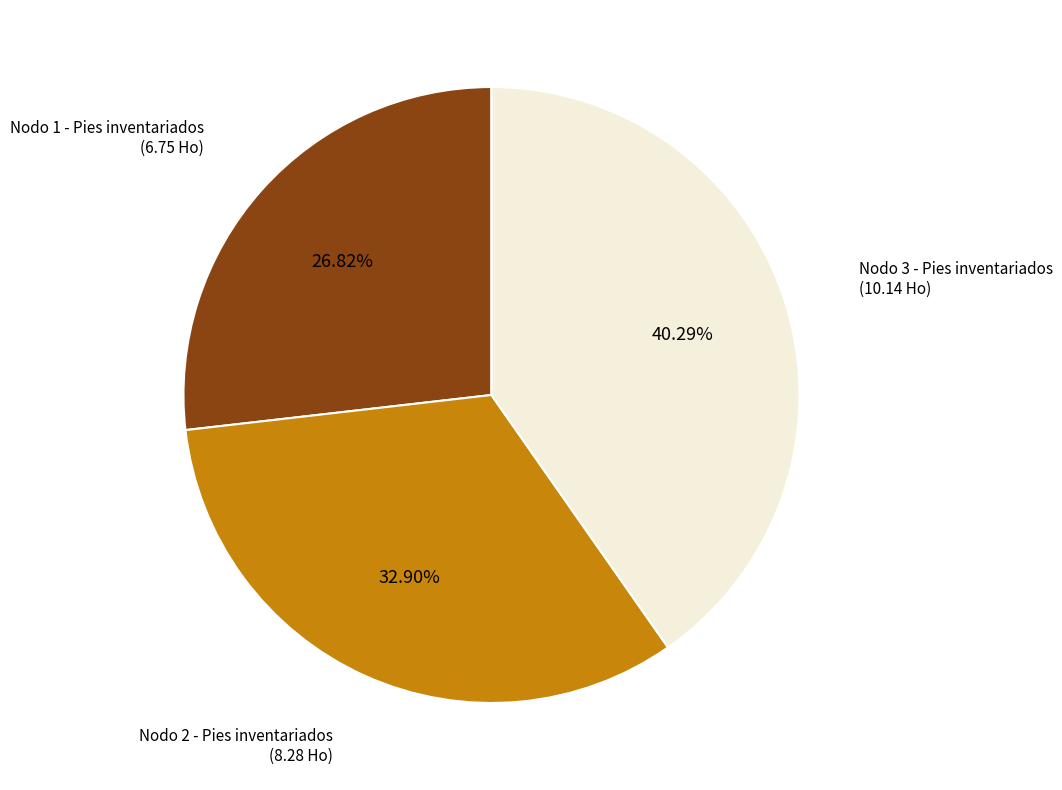

What is the ratio of the value at Nodo 1 - Pies inventariados to the value at Nodo 2 - Pies inventariados?

0.8